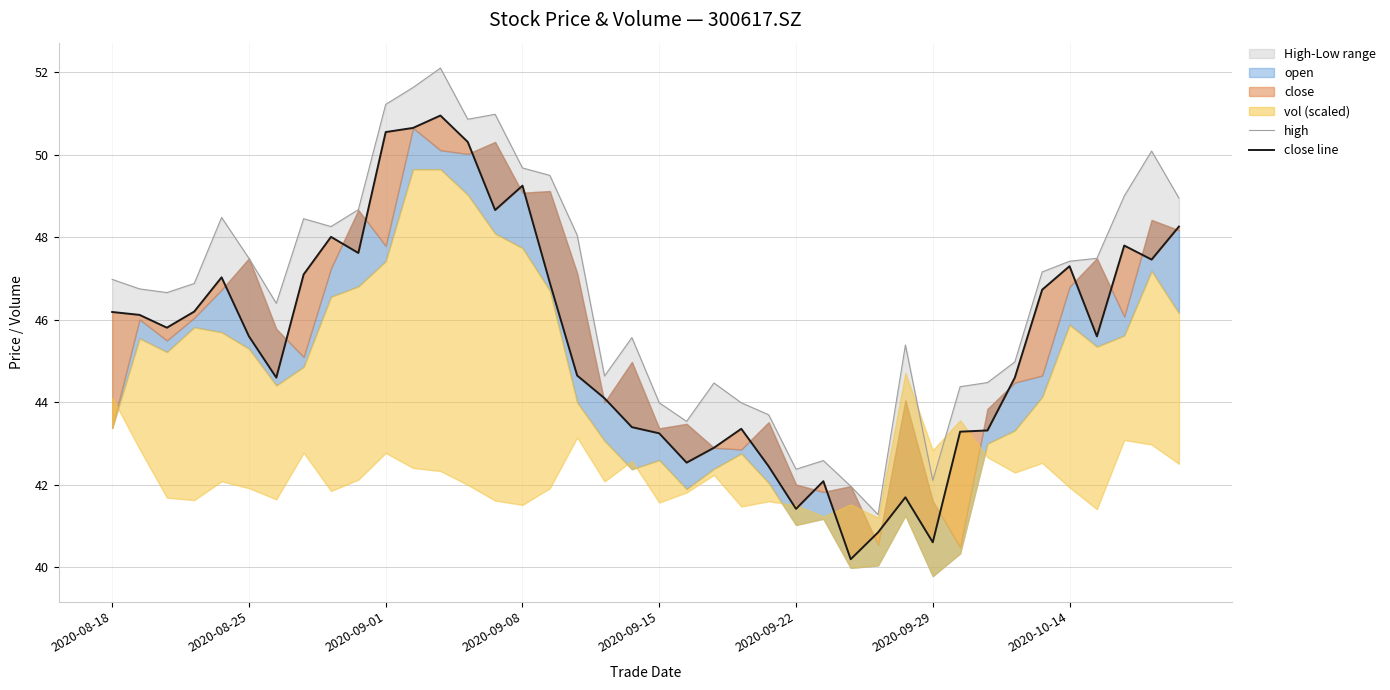

What is the sum of all high values?

1868.6